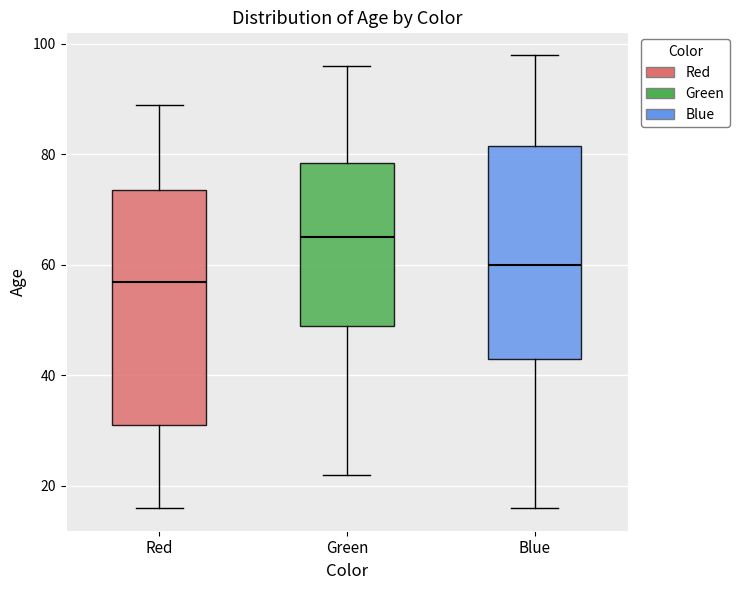

Which box's median line is the lowest?

Red